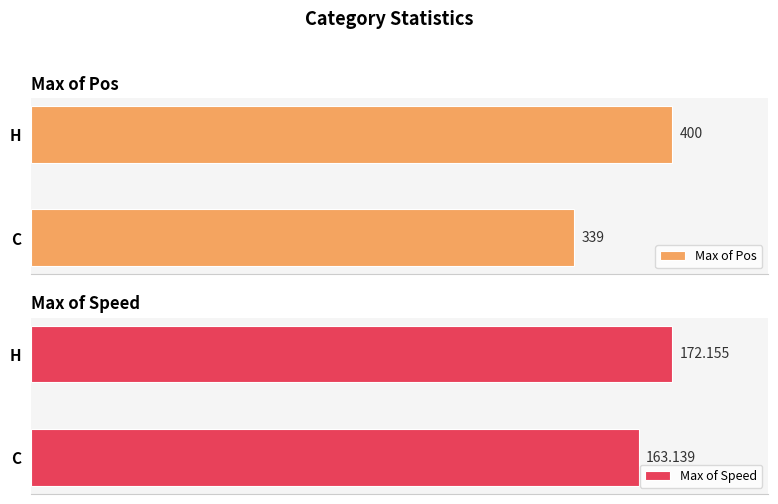

List the labels in order of Max of Pos value, smallest first.

C, H